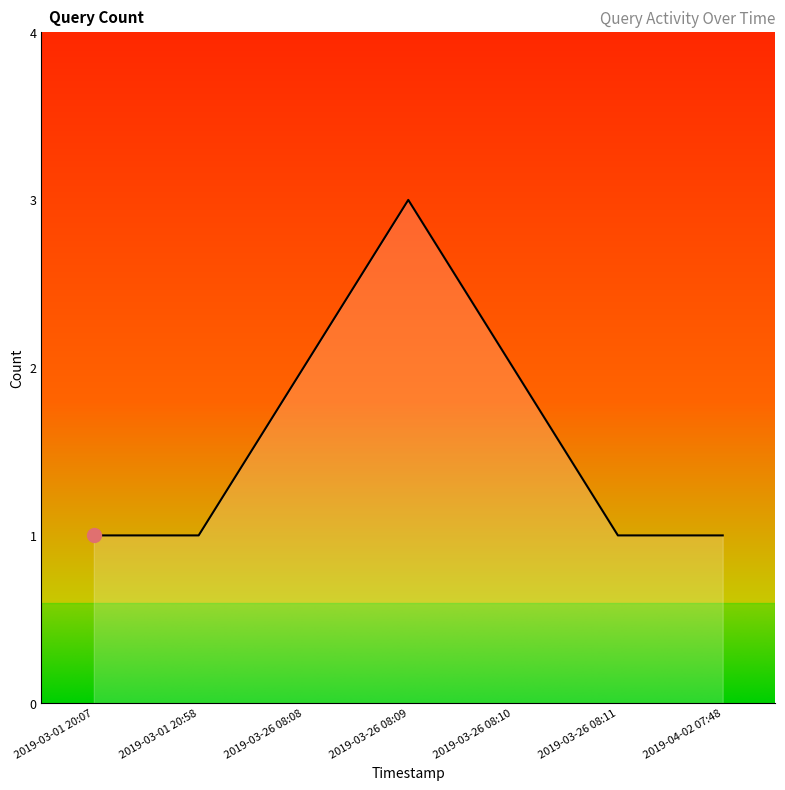

What position from the left is 2019-03-26 08:08?

3